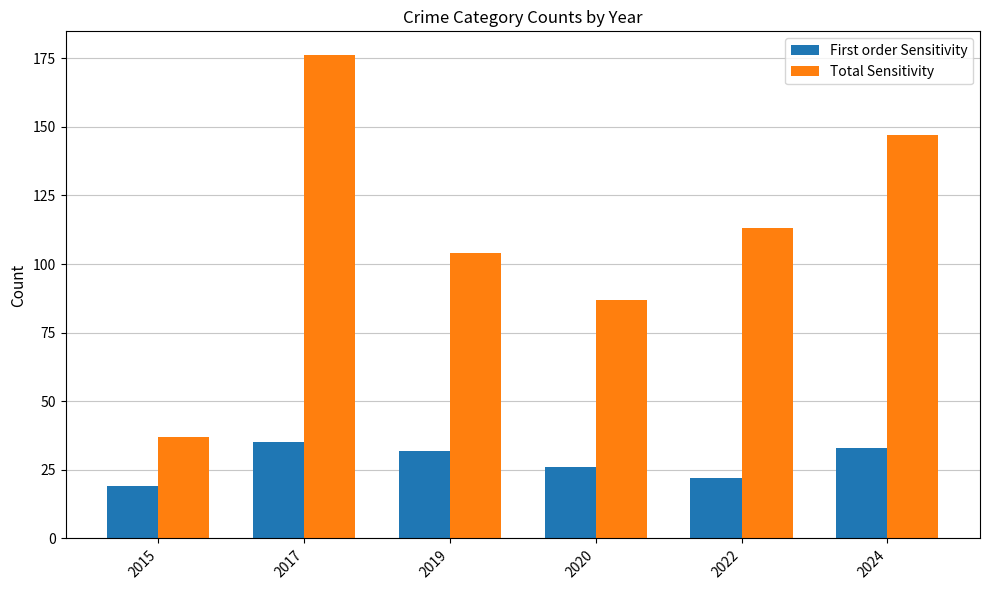

How many categories are shown in the chart?

6